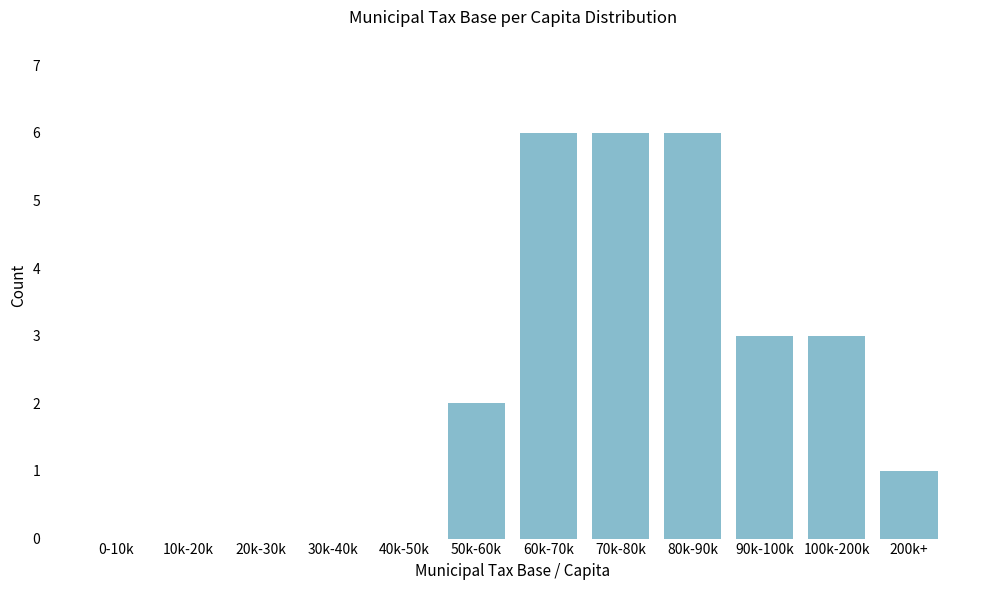

Reading right to left, transcribe all the data shown in this chart.

200k+=1	100k-200k=3	90k-100k=3	80k-90k=6	70k-80k=6	60k-70k=6	50k-60k=2	40k-50k=0	30k-40k=0	20k-30k=0	10k-20k=0	0-10k=0